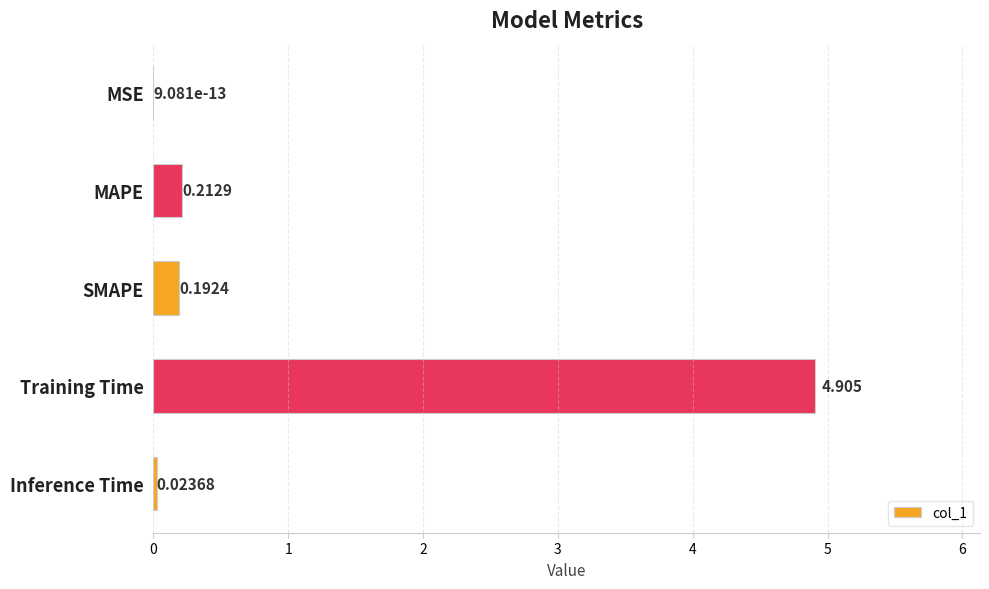

At which label is the value closest to 2?

MAPE